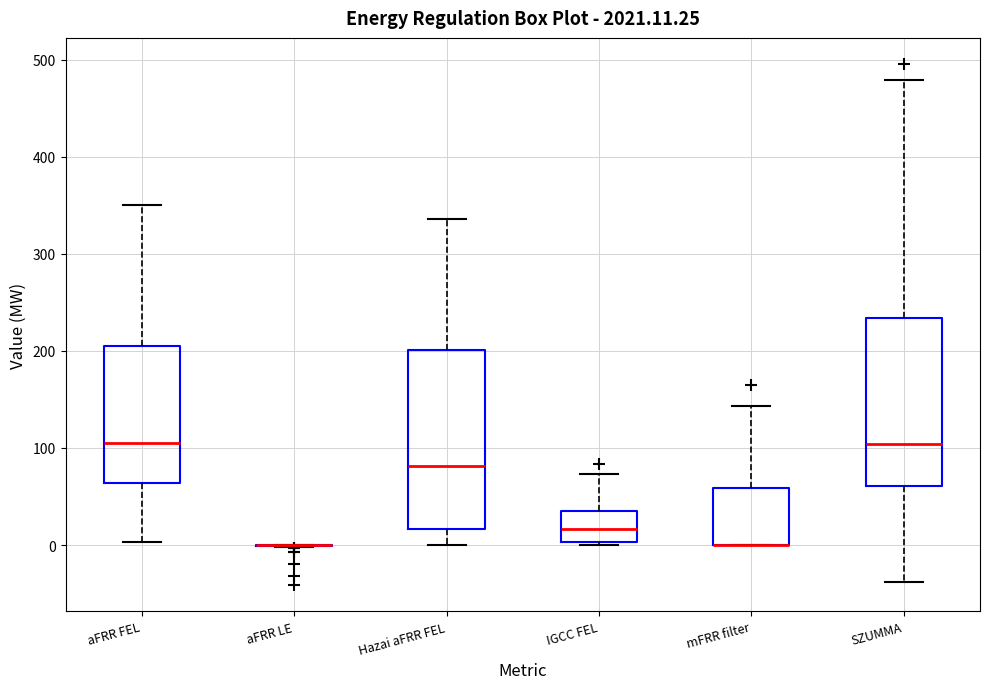

Comparing the boxes themselves (not the whiskers), which one is the tallest?

Hazai aFRR FEL